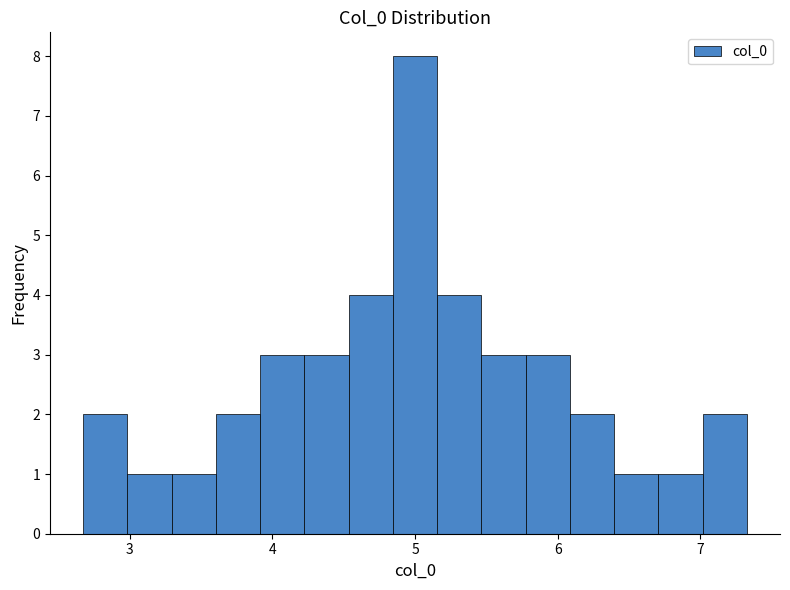

Read against the x-axis, roughly where is the centre of the tallest bar?

5.0